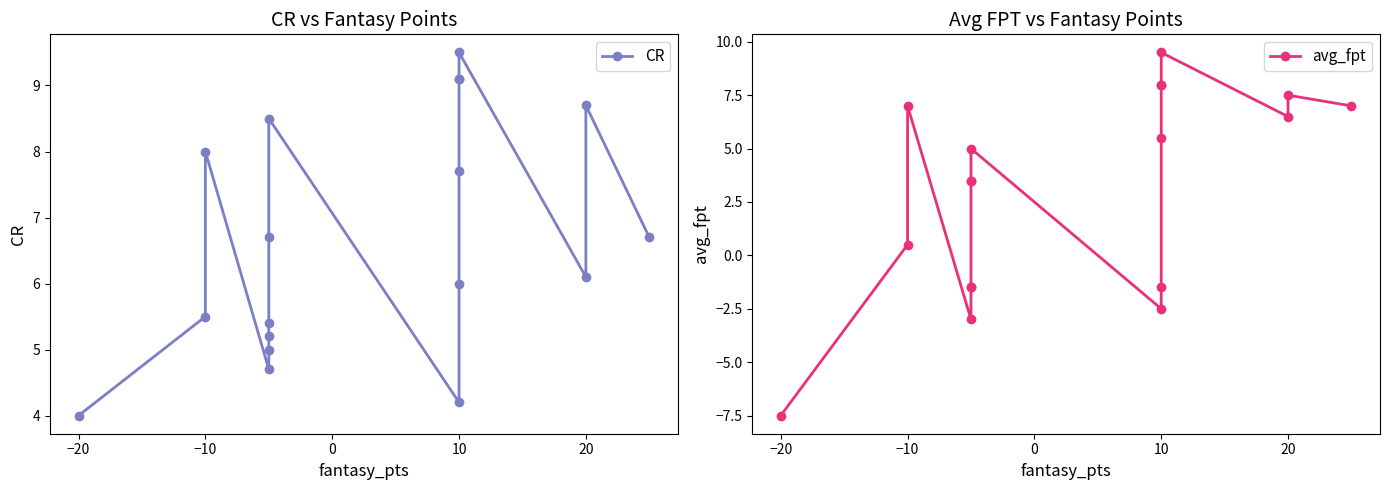

Where is the first local maximum for avg_fpt?

−10